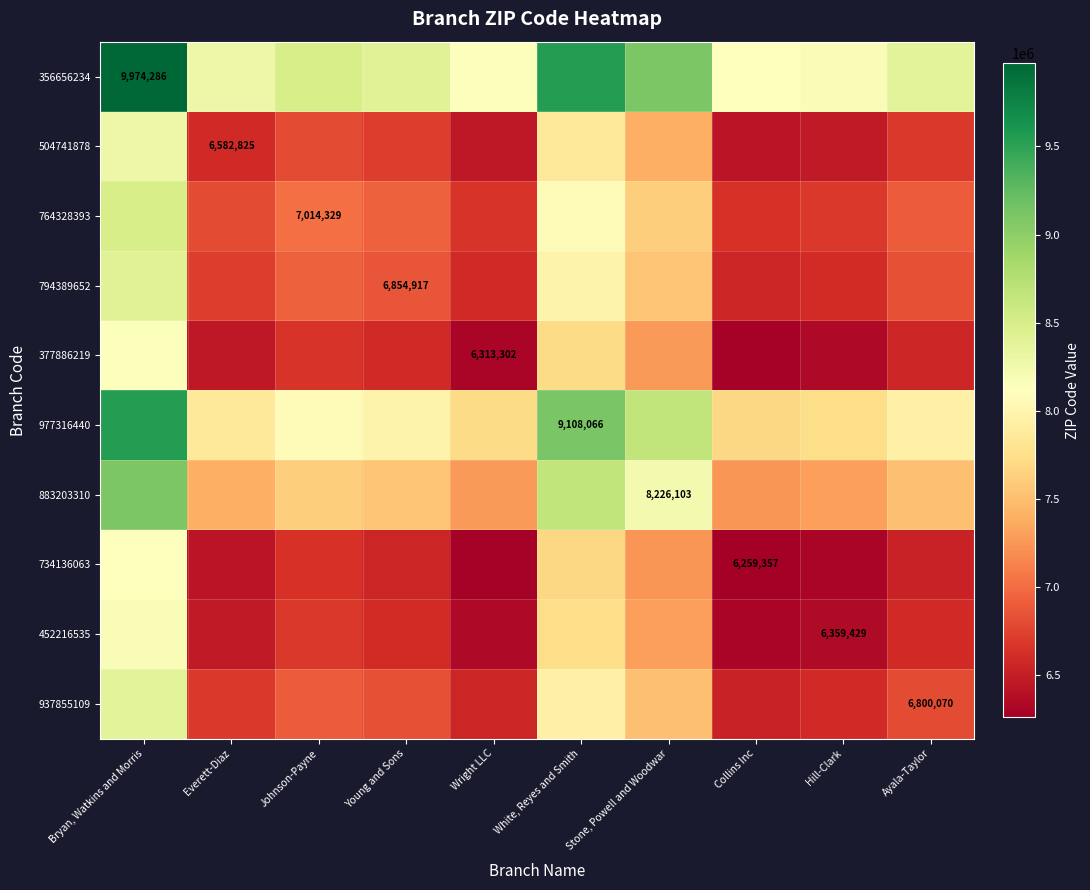

Is it true that 452216535 equals 6359429.0 at Hill-Clark?

True